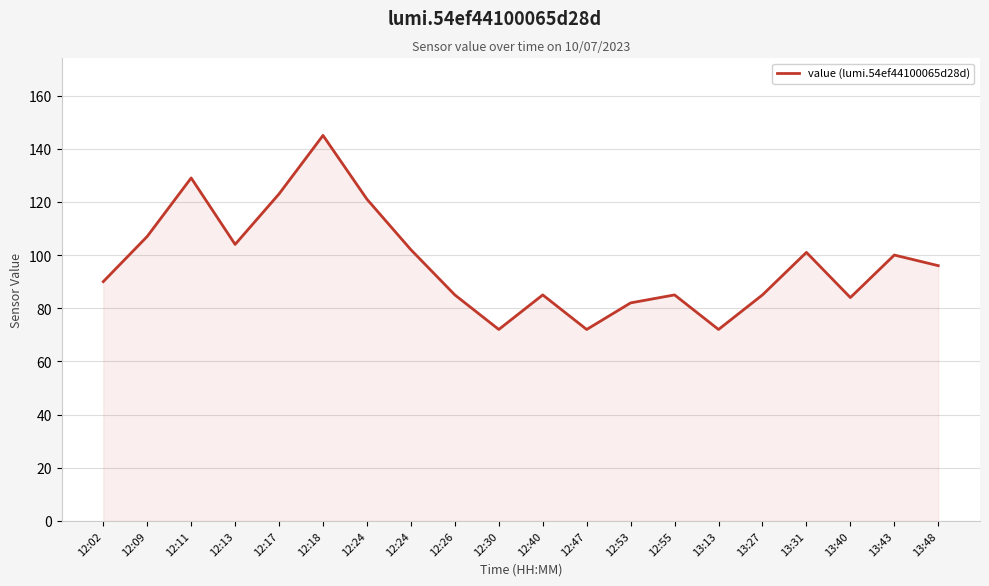

At which category does the data reach its first local peak?

12:11